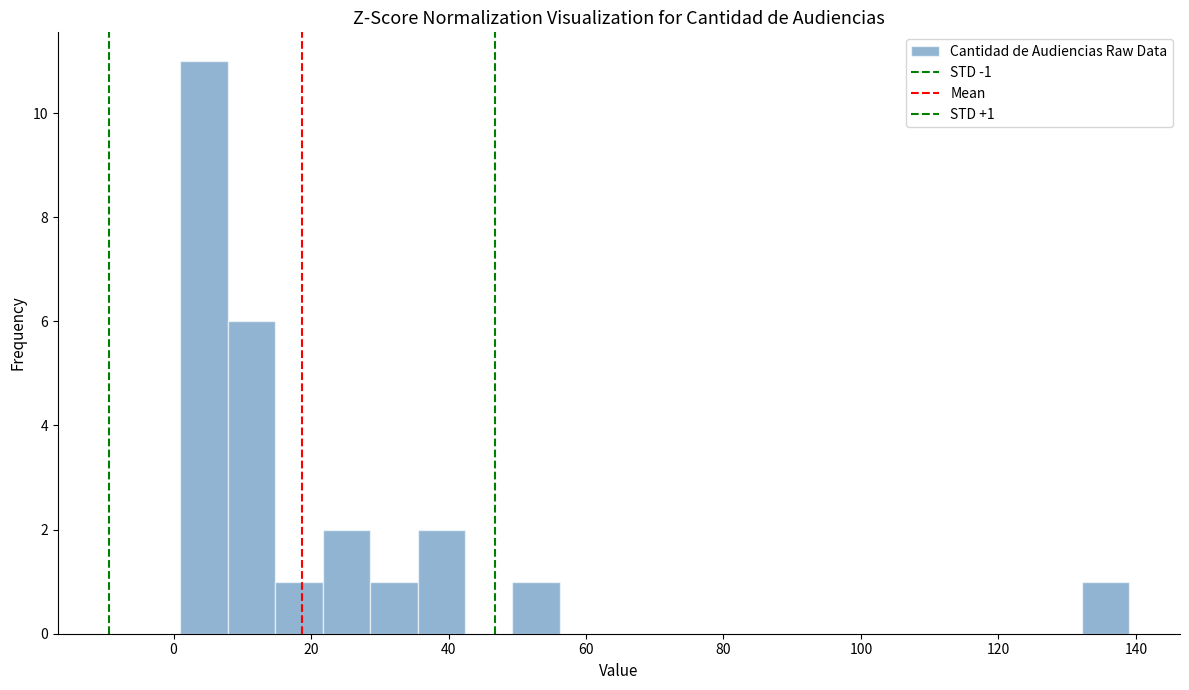

Around what value on the x-axis is the tallest bar? Give the approximate position of its centre, as read against the axis.

4